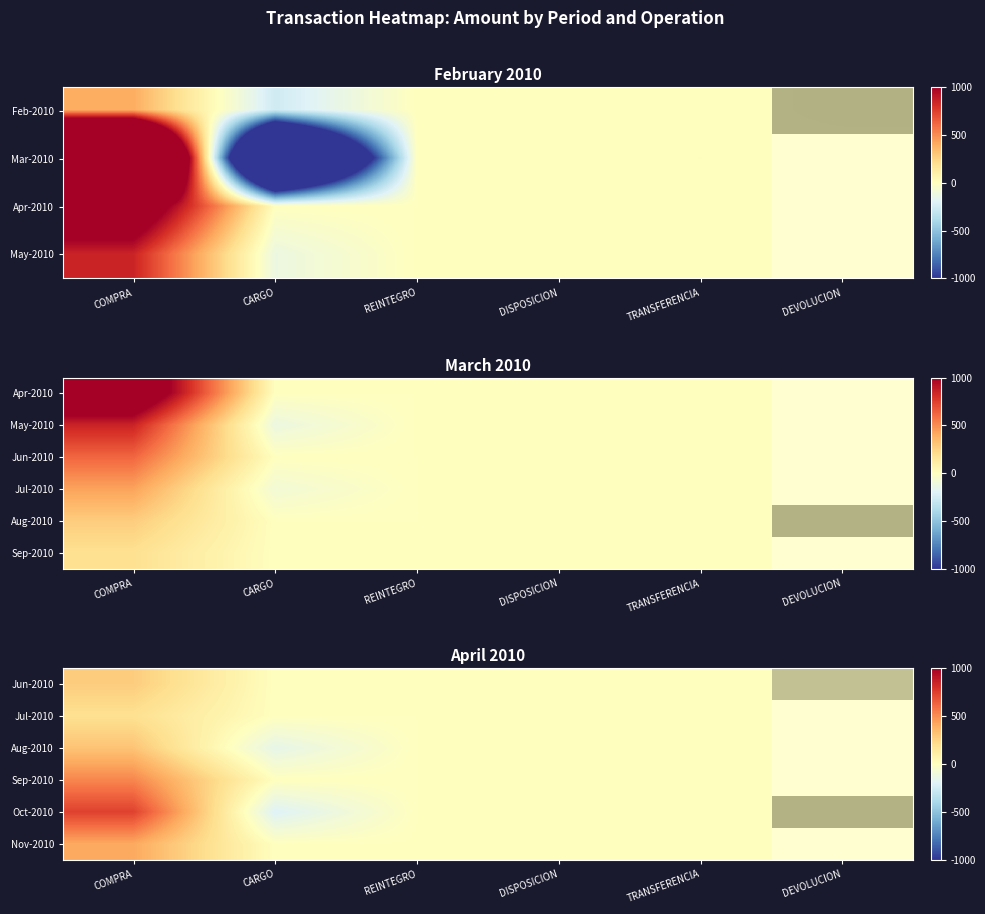

How many distinct data groups are displayed?

6